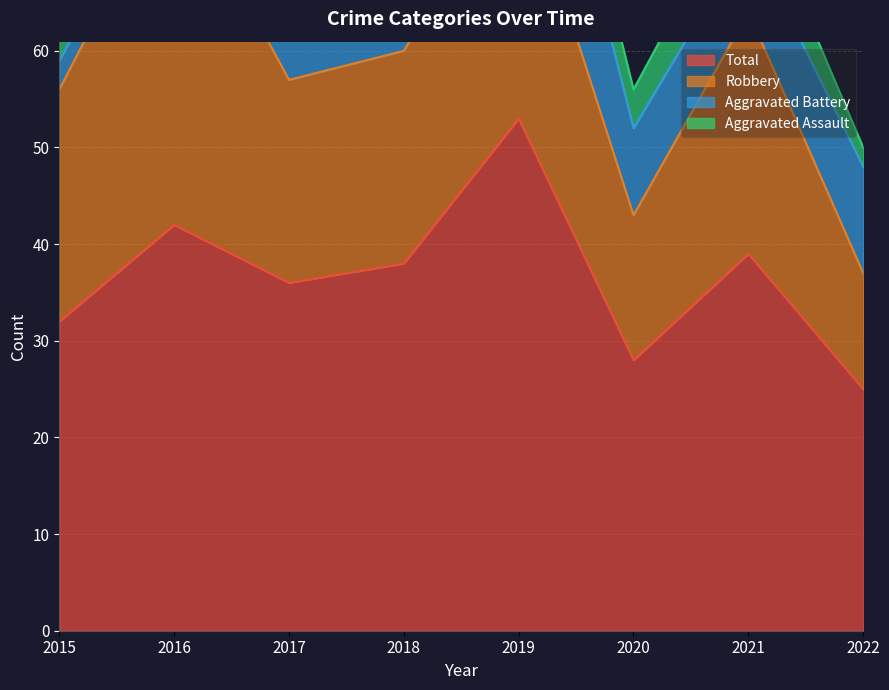

At which category is the sum across all series the highest?

2019